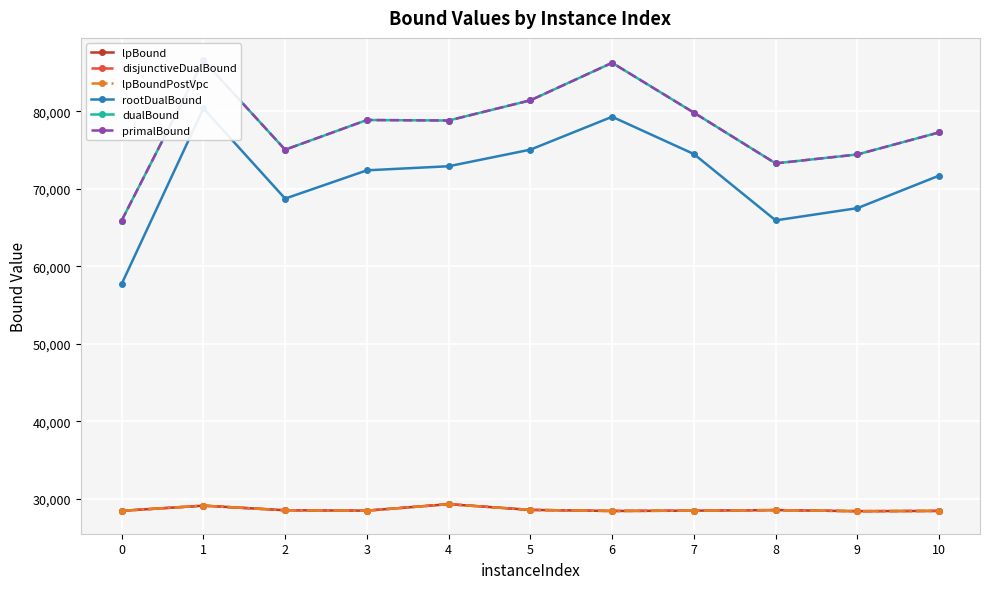

What are all the series names shown in the legend?

lpBound, disjunctiveDualBound, lpBoundPostVpc, rootDualBound, dualBound, primalBound